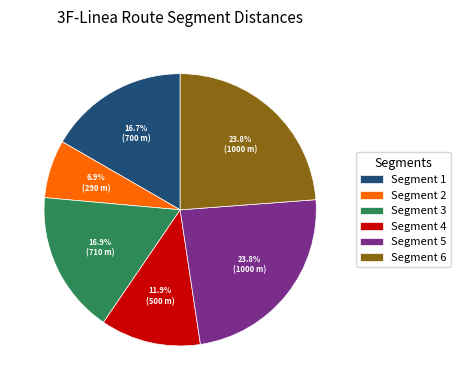

Does any single category account for the majority?

No